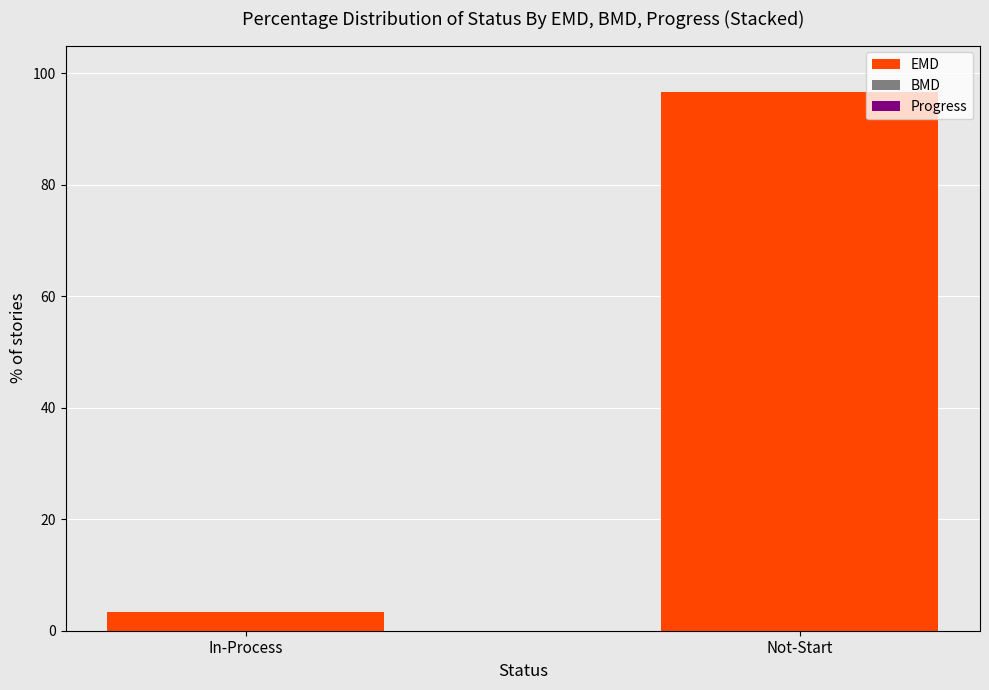

Rank the categories by value from lowest to highest.

In-Process, Not-Start